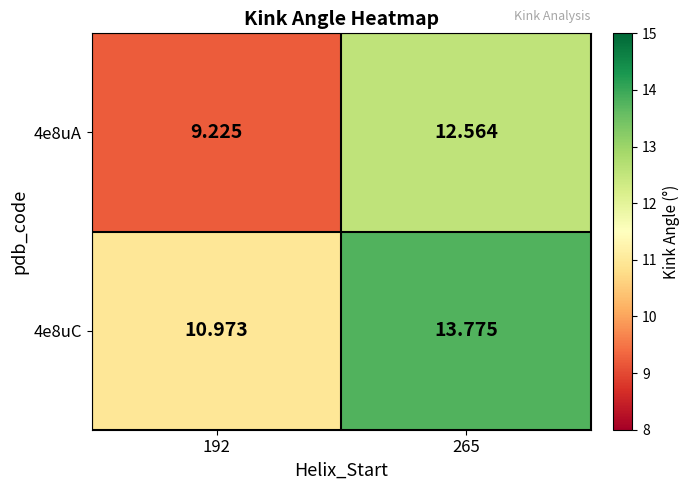

How many values in the 4e8uC series are below 13?

1